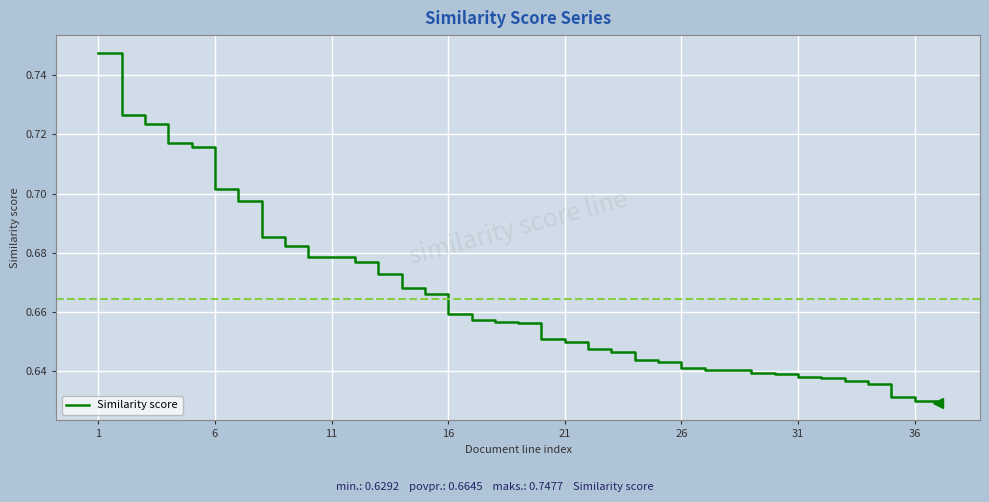

How many values are between 0 and 1?

37